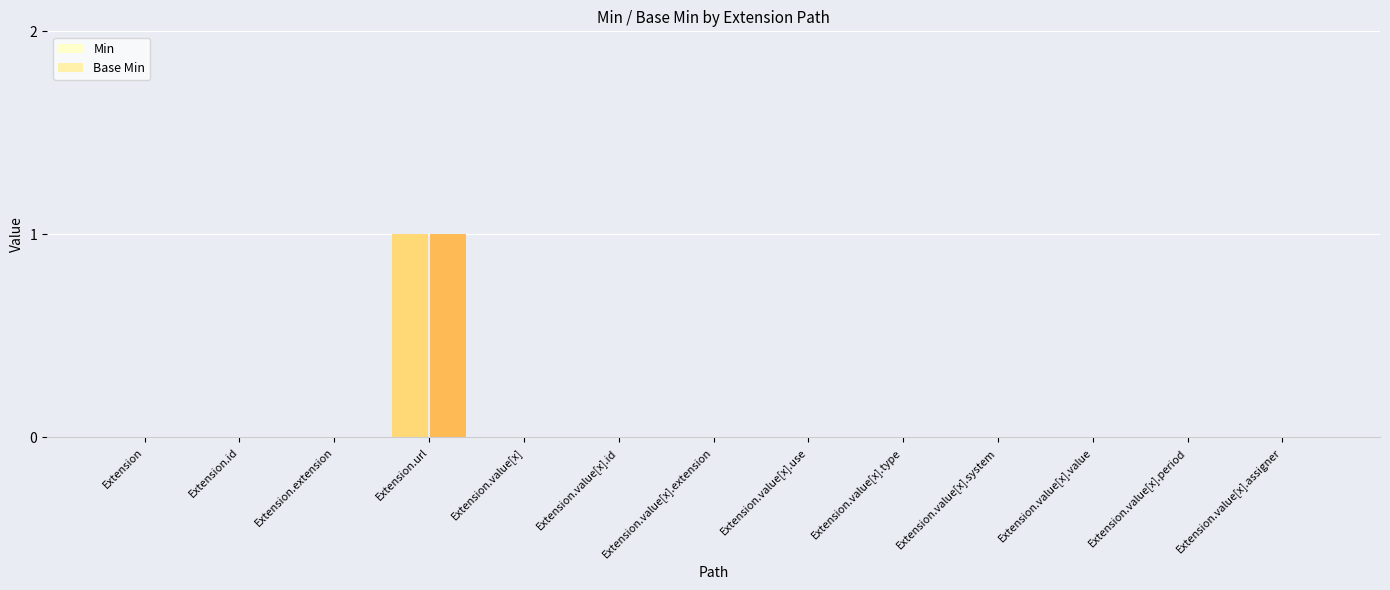

Are the bars grouped side by side (vs. stacked)?

Yes